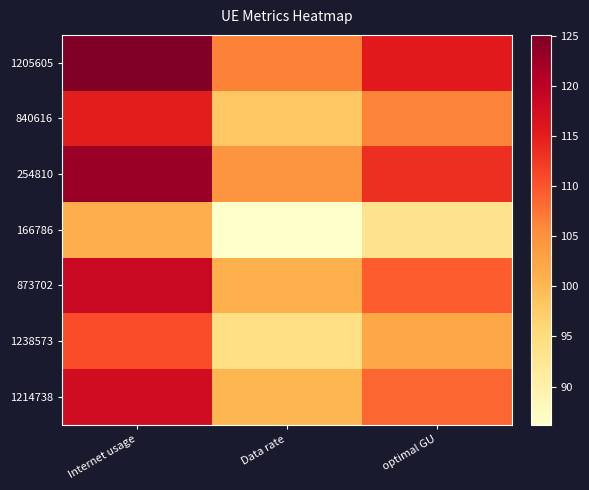

Between optimal GU and Data rate, which is larger?

optimal GU